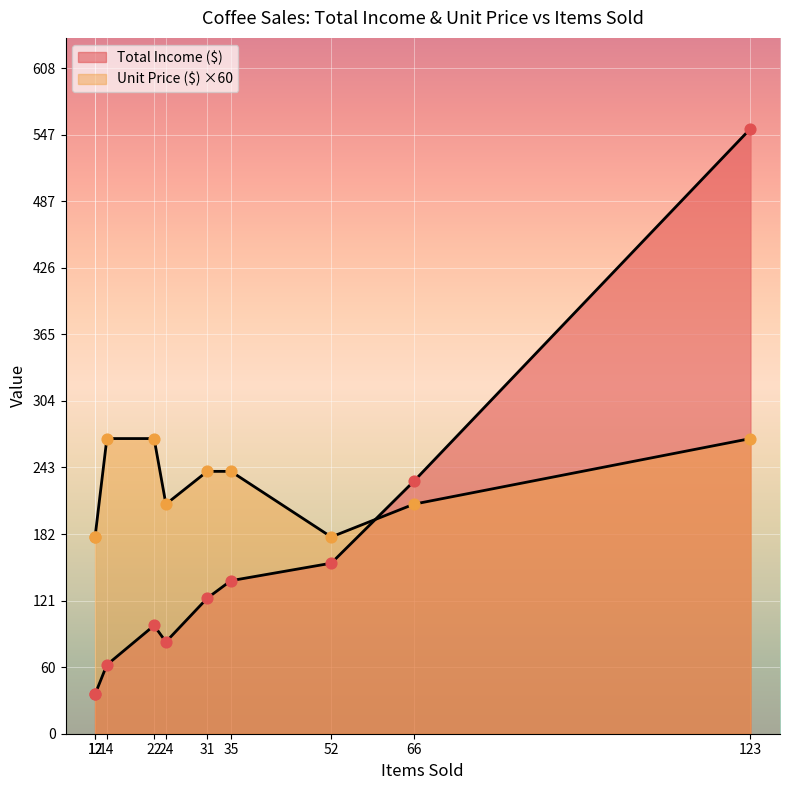

Which series reaches the maximum Y coordinate?

Total Income ($)